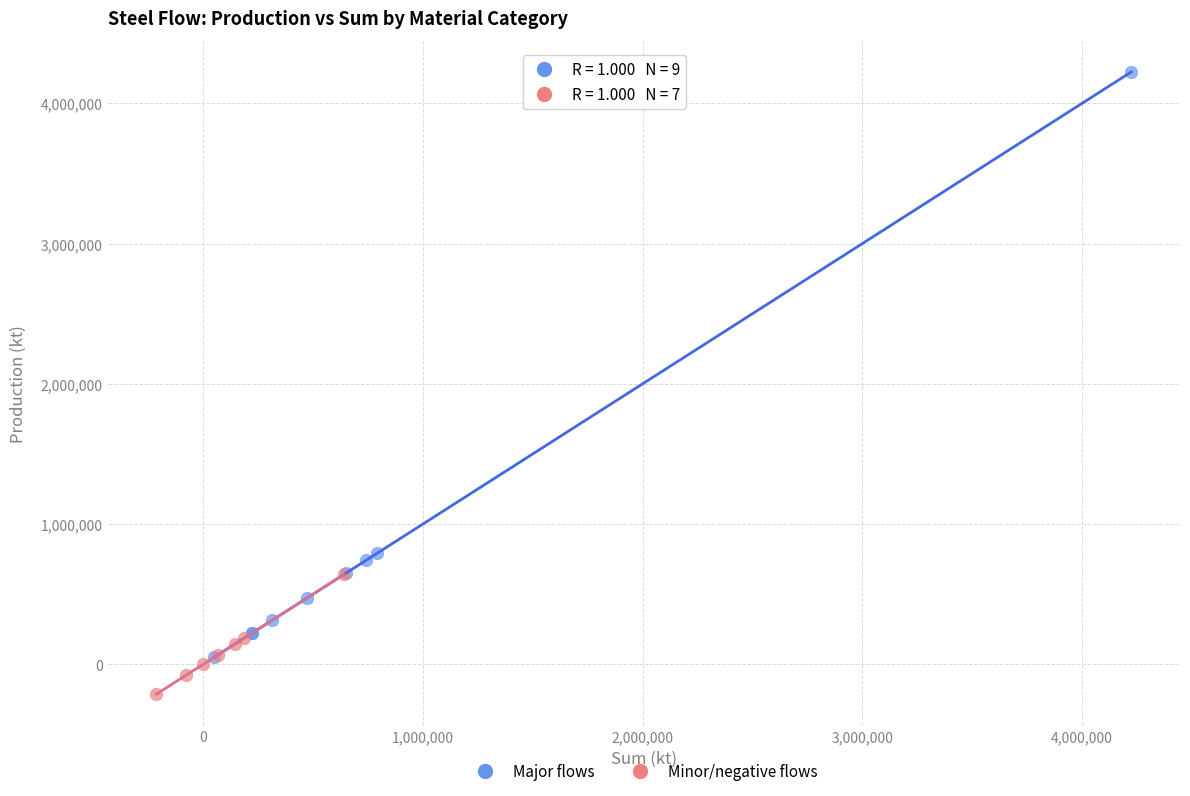

What are all the series names shown in the legend?

Major flows, Minor/negative flows